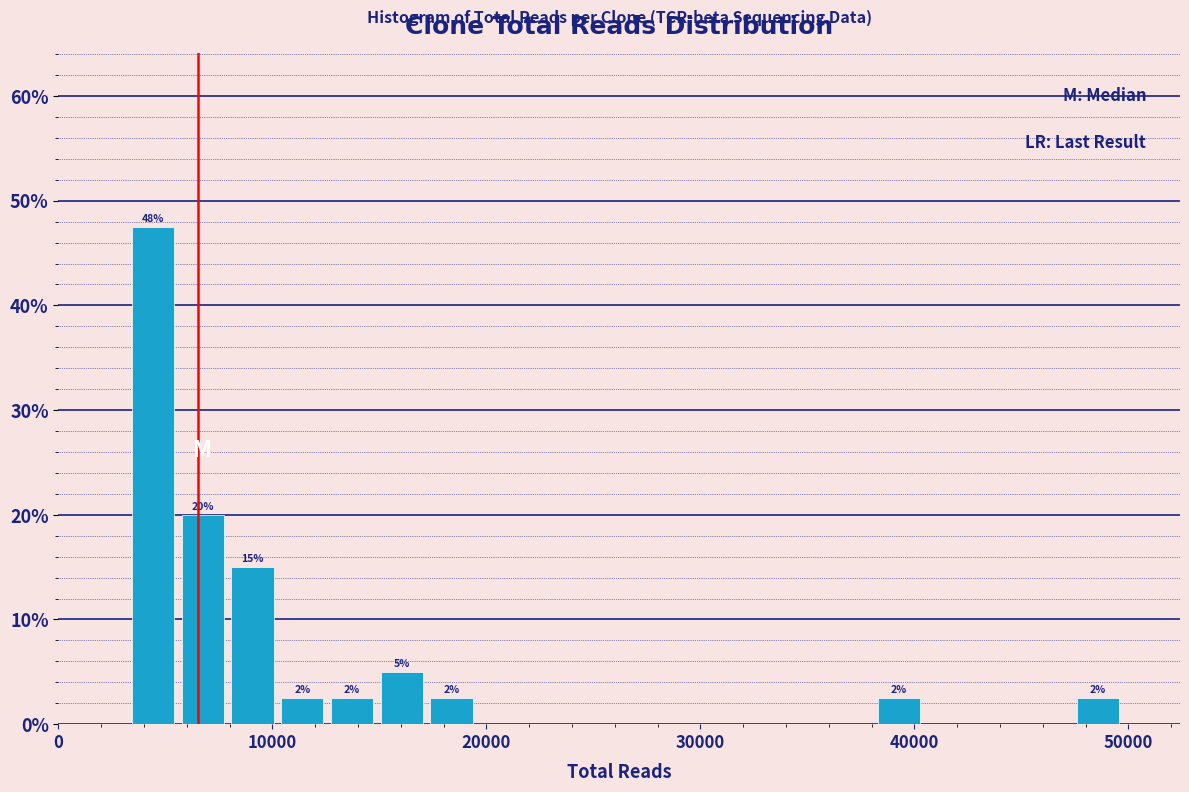

Read against the x-axis, roughly where is the centre of the tallest bar?

4000